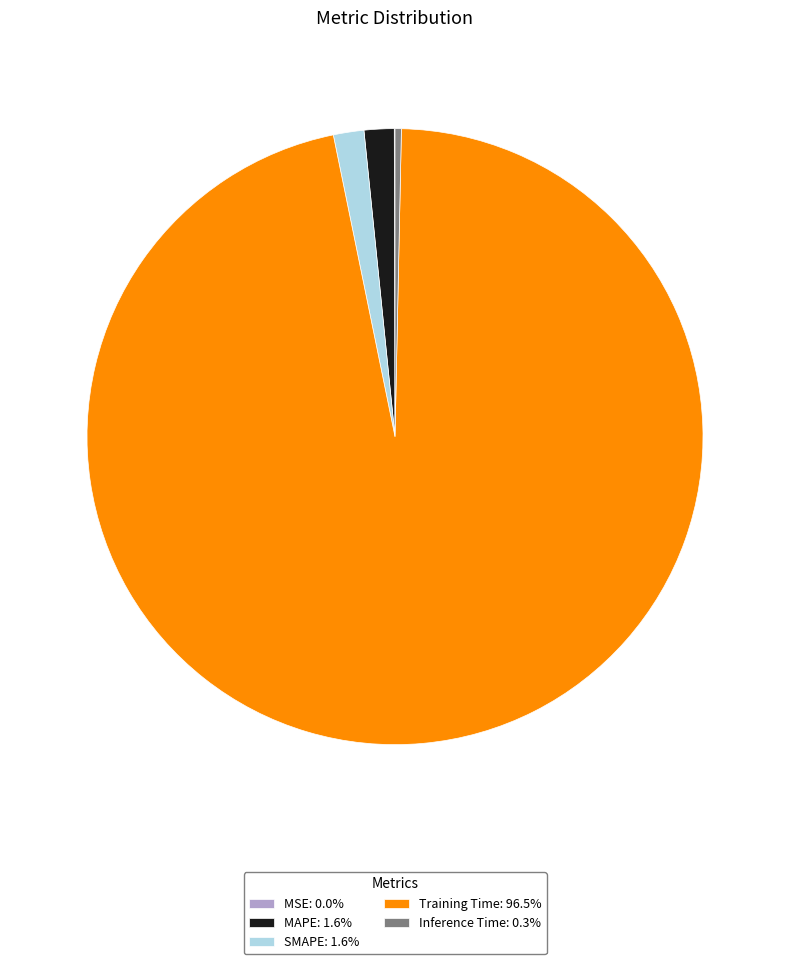

Does any single category account for the majority?

Yes